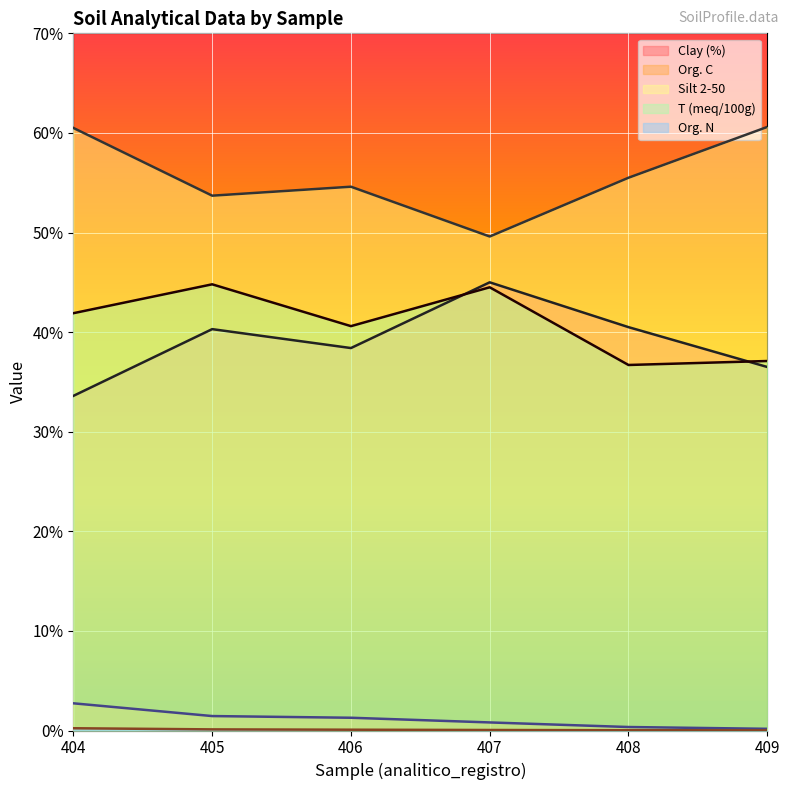

Is the value of analitico_arcilla at 406 greater than the value of analitico_carbono_organico_c at 406?

Yes